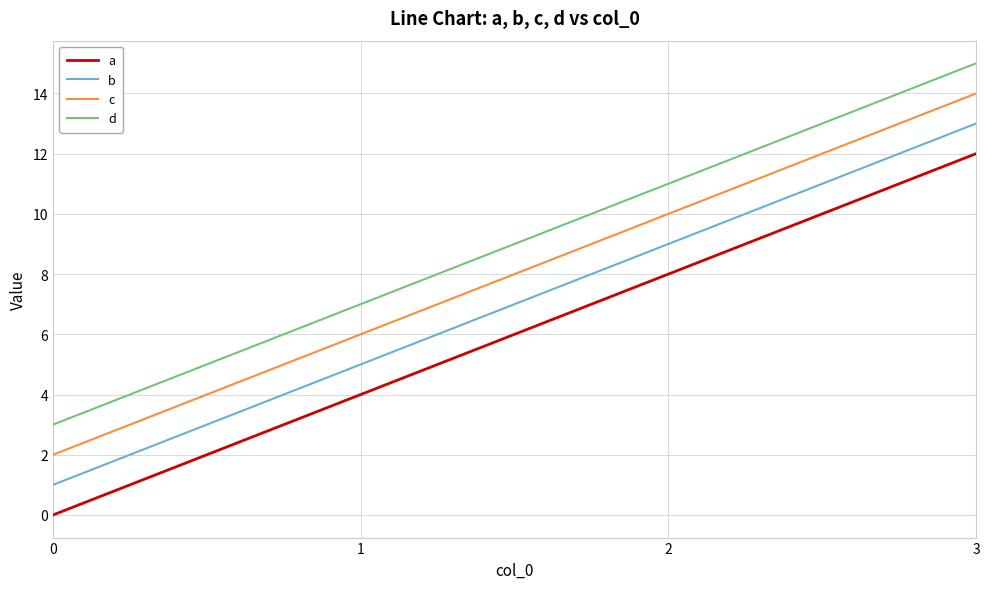

List the labels in order of b value, smallest first.

0, 1, 2, 3